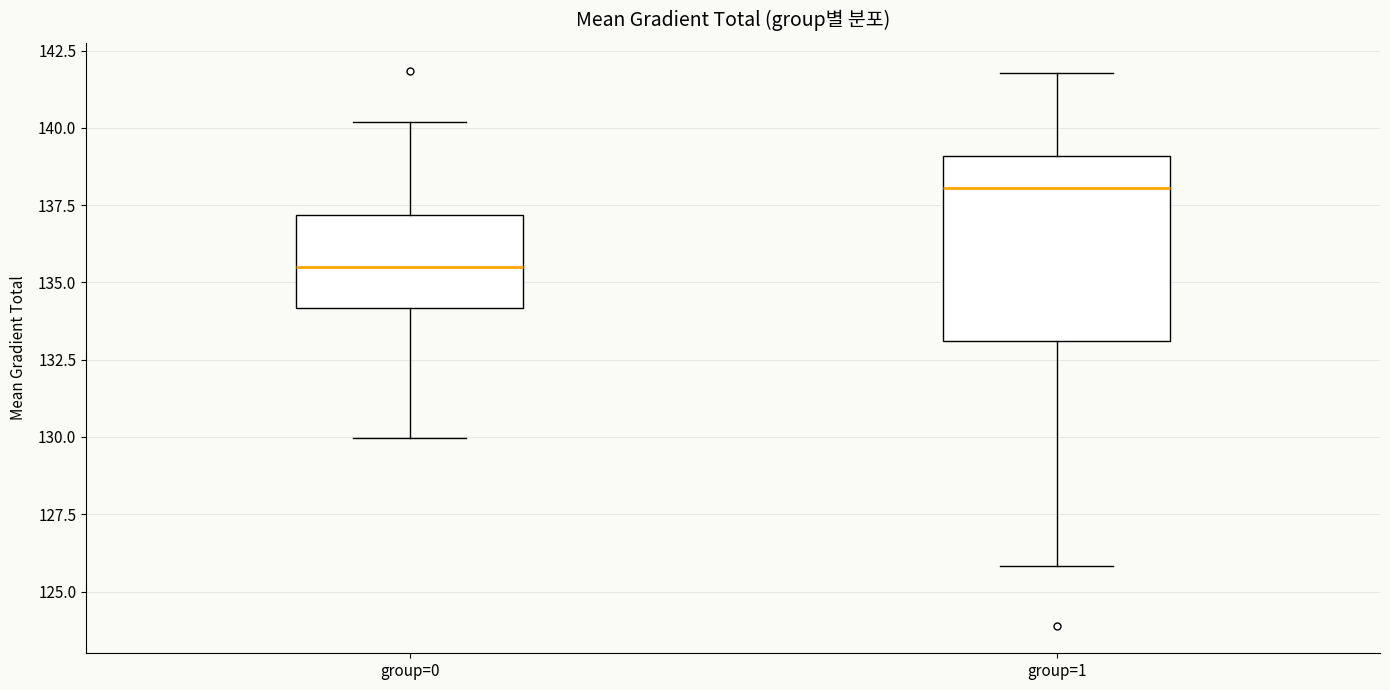

Reading left to right, read every box against the y-axis: the position of its median line, the range the box covers, and the ends of its whiskers. The values are not printed on the chart, so give them approximately, as read against the axis.

group=0: median 135.5, box 134.0 to 137.0, whiskers 130.0 to 140.0
group=1: median 138.0, box 133.0 to 139.0, whiskers 126.0 to 142.0